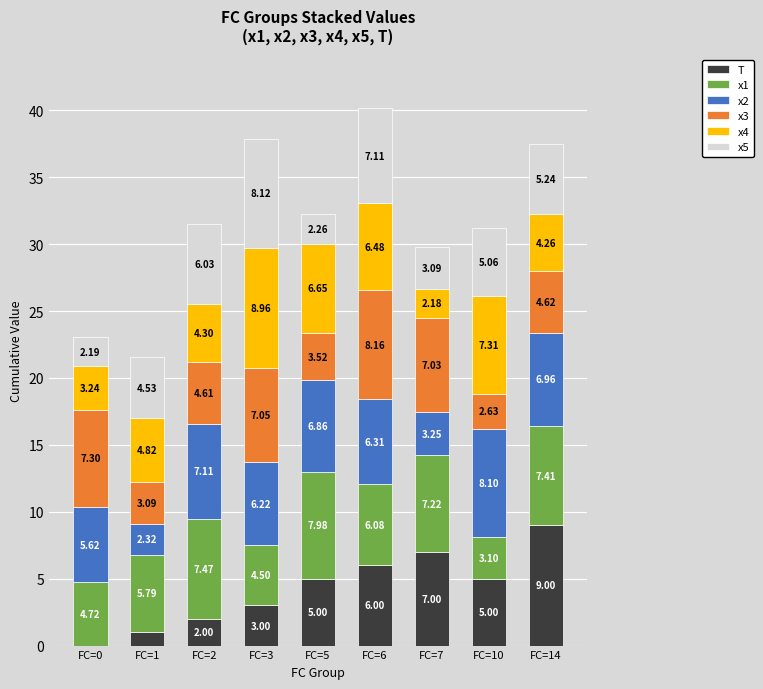

At which category is the sum across all series the highest?

FC=6